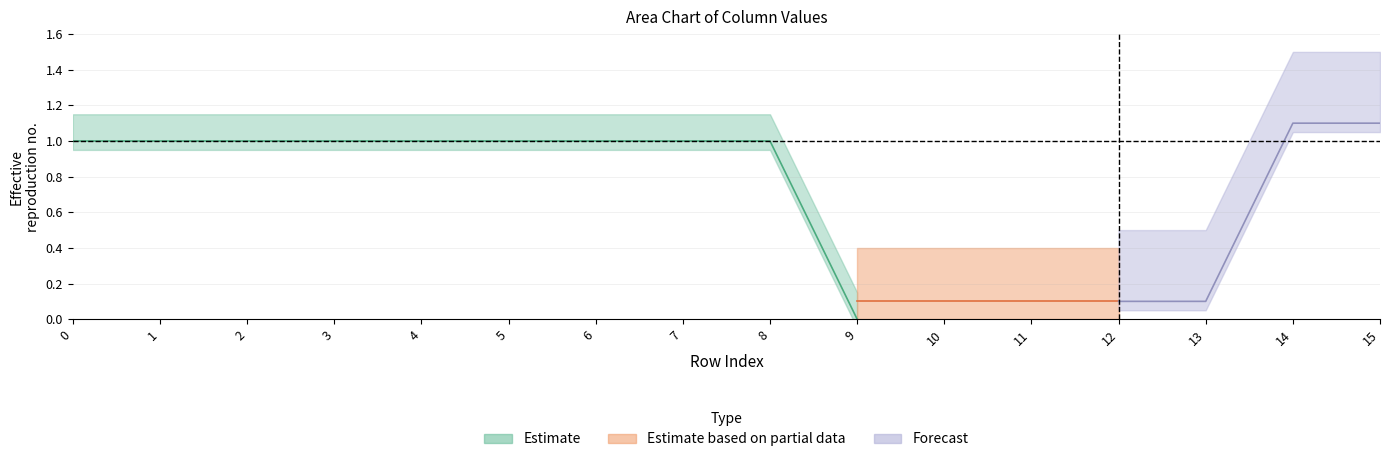

Is it true that col_6 equals 0 at 10?

False